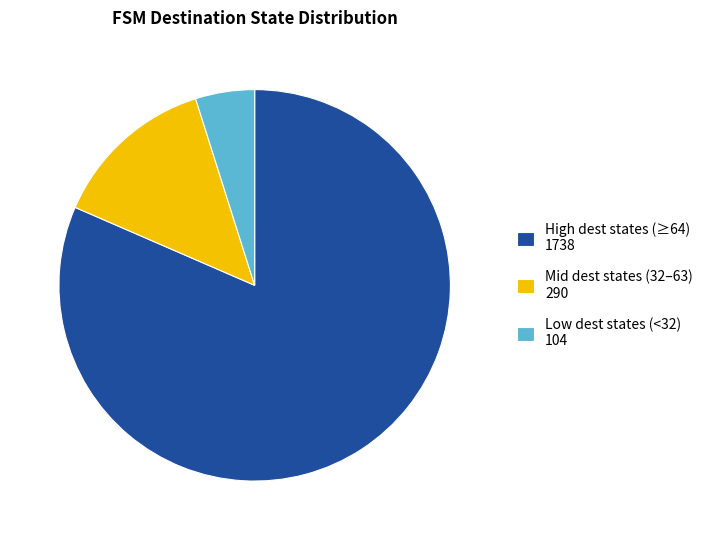

Between Mid dest states (32–63) 290 and Low dest states (<32) 104, which is larger?

Mid dest states (32–63) 290